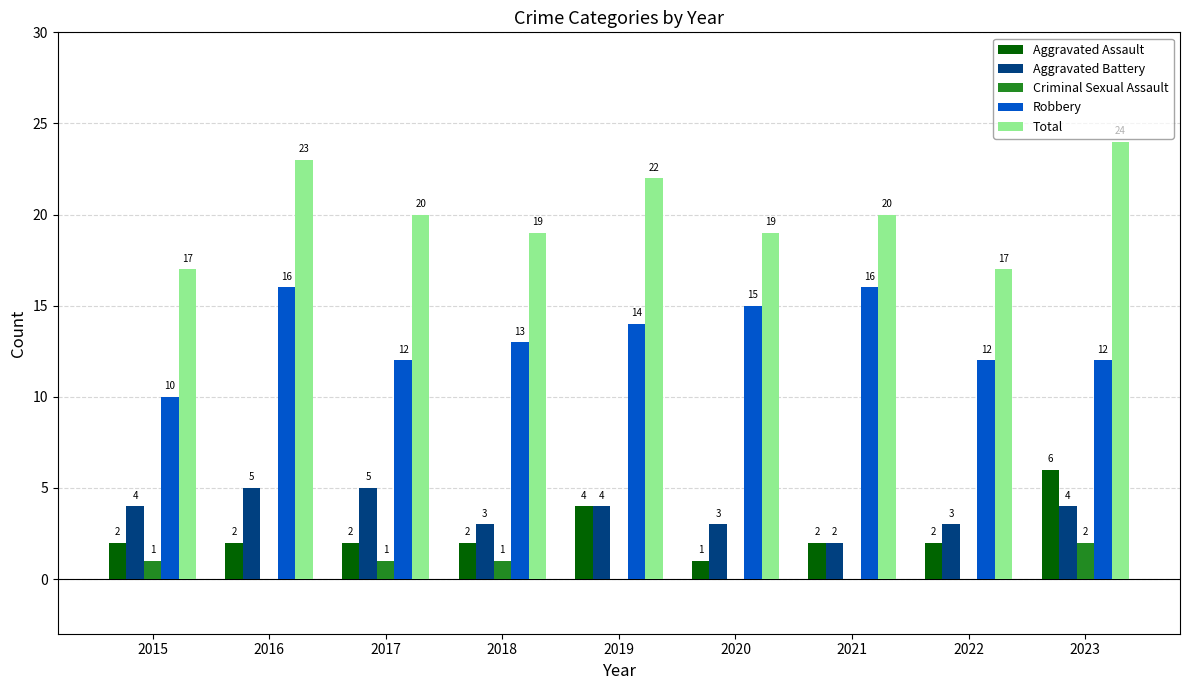

What are all the series names shown in the legend?

Aggravated Assault, Aggravated Battery, Criminal Sexual Assault, Robbery, Total